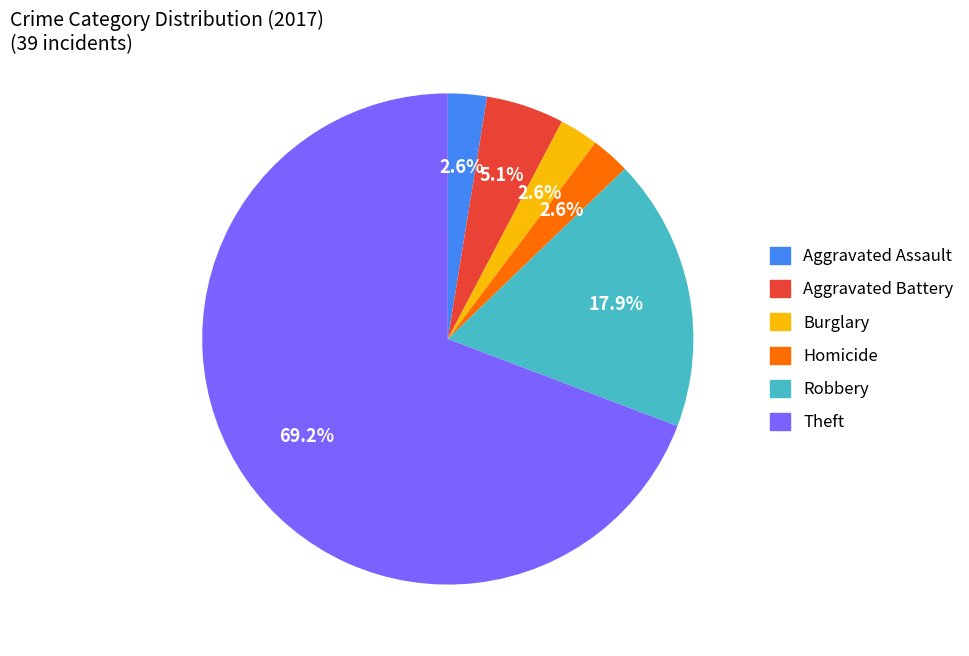

Does any single category account for the majority?

Yes